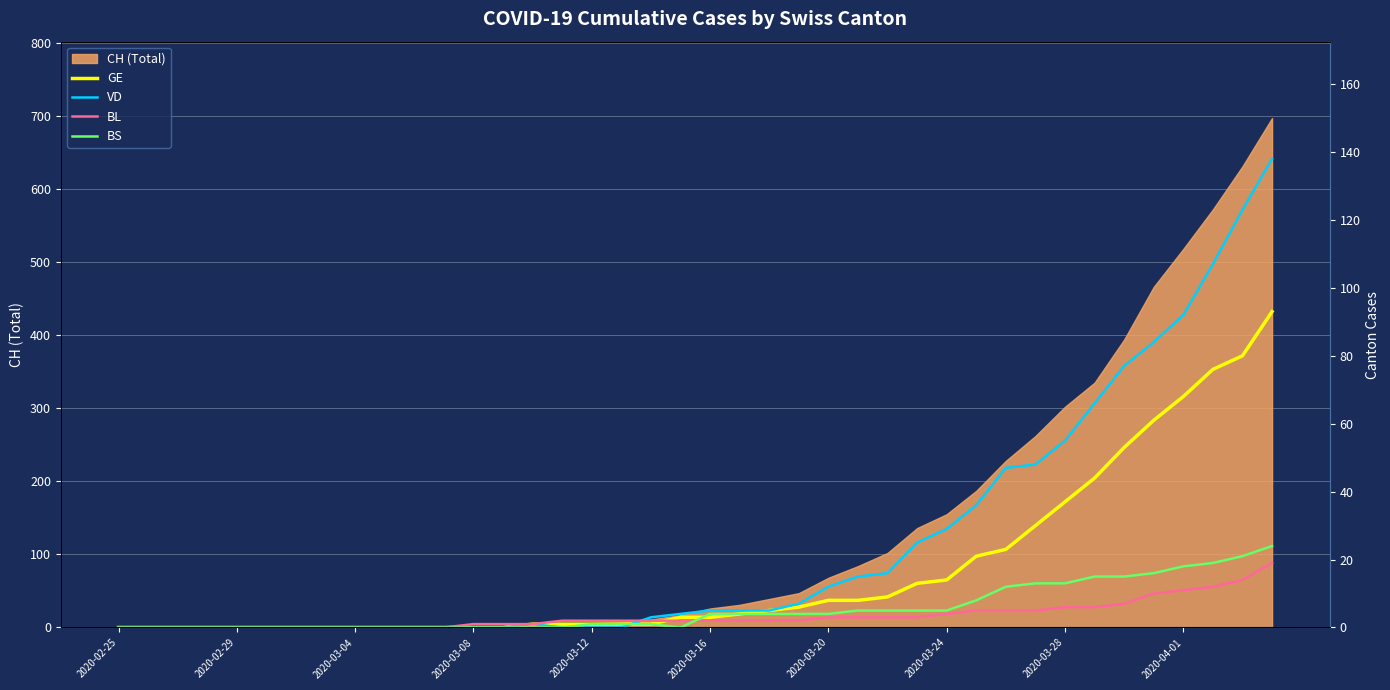

The CH (Total) series shows 302 at 2020-03-28. True or false?

True